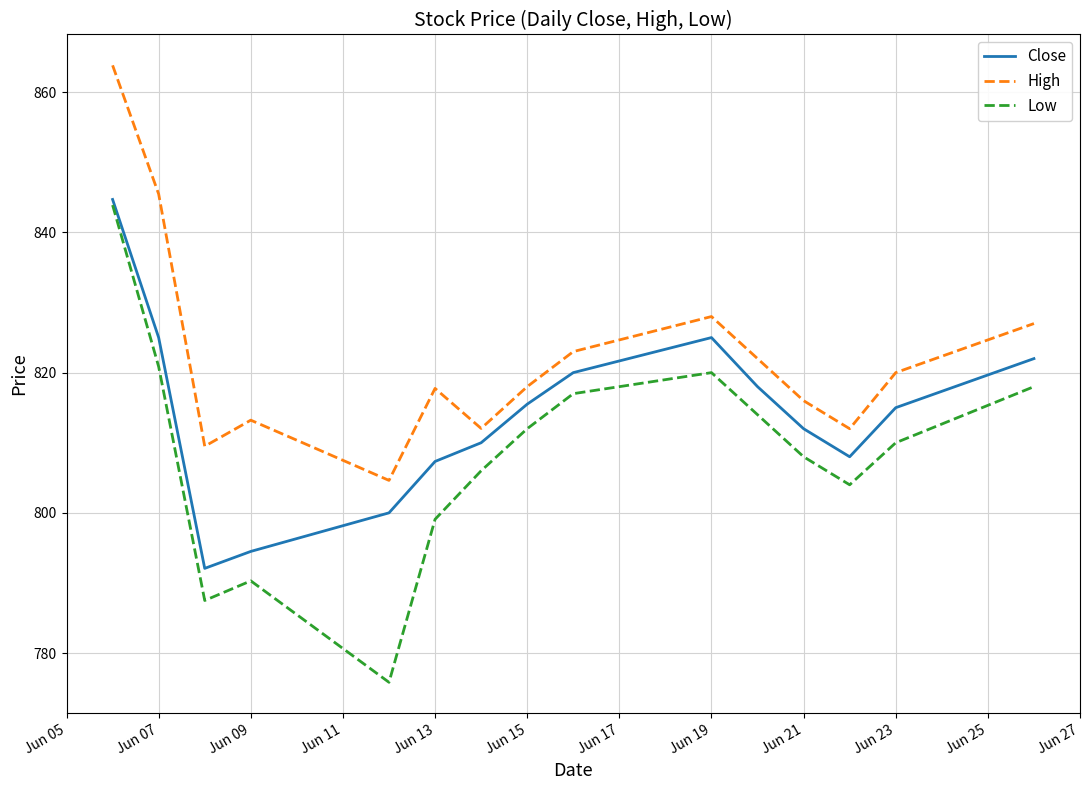

Rank the series by their average value, from highest to lowest.

High, Close, Low